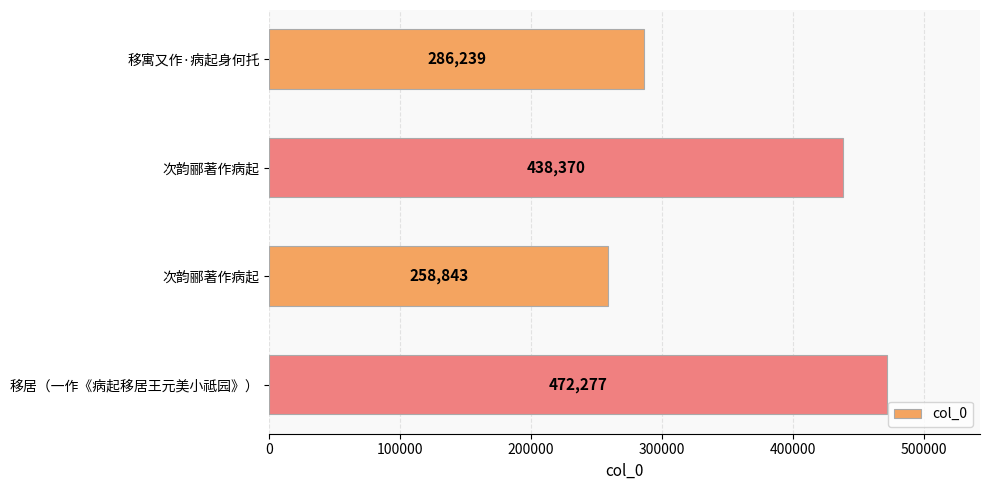

How many values are below 438370?

2